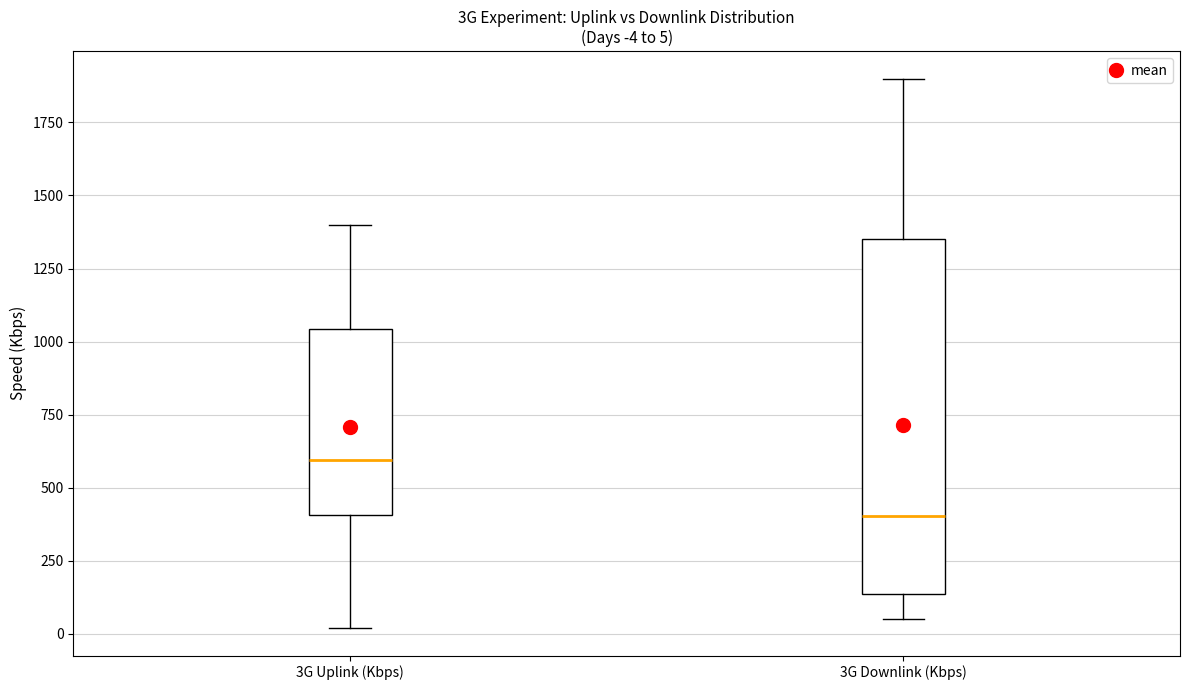

Which box's median line is the lowest?

3G Downlink (Kbps)